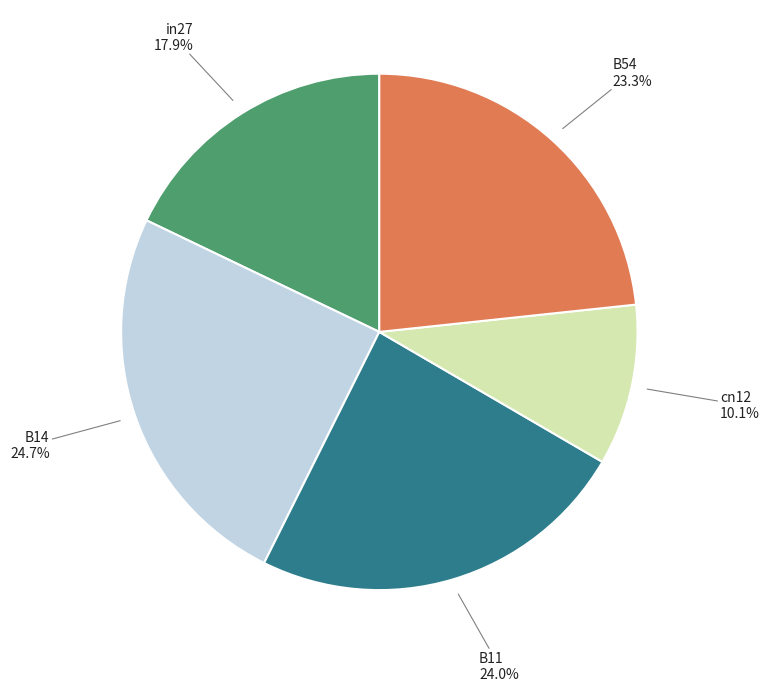

Rank the categories by value from highest to lowest.

B14, B11, B54, in27, cn12